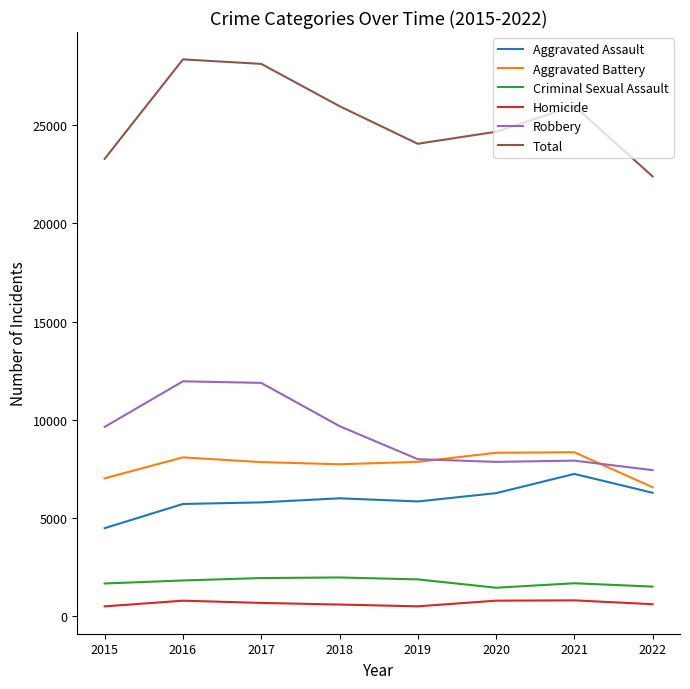

Which series has the largest total across all categories?

Total